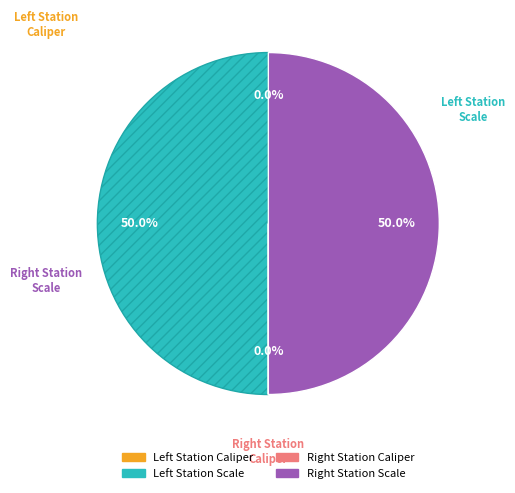

To the nearest percent, what is the average slice percentage?

25%